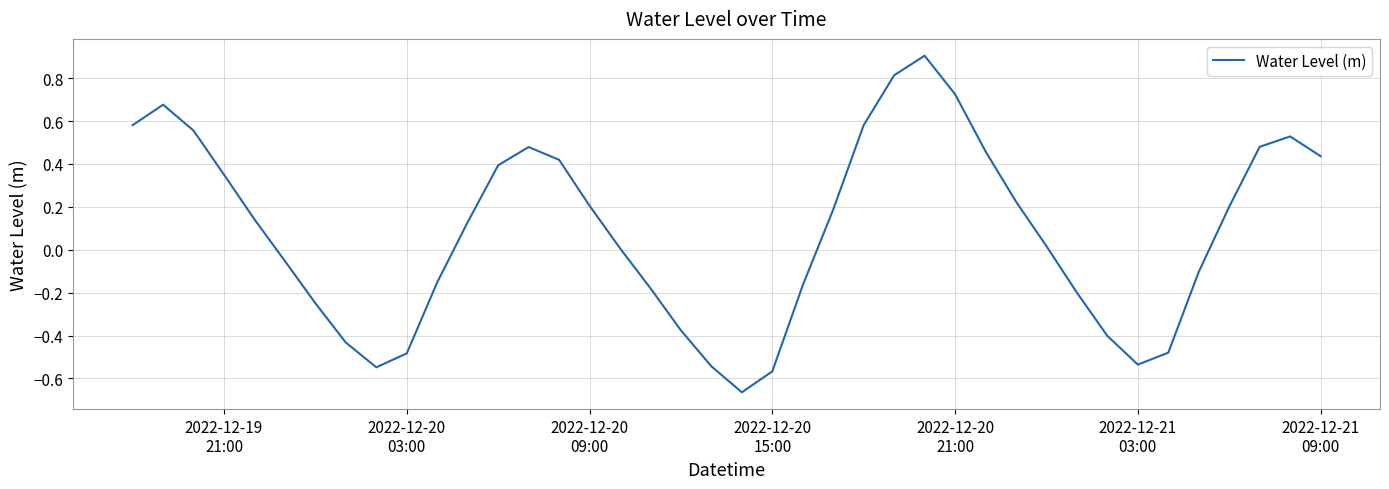

What is the difference between the maximum and minimum values?

1.6